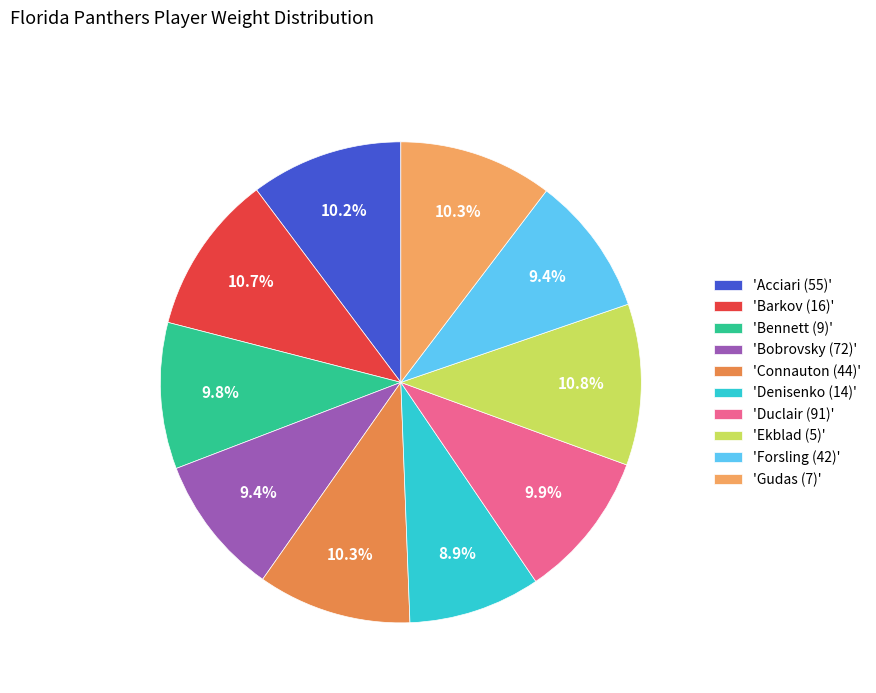

Count the number of slices in the pie.

10